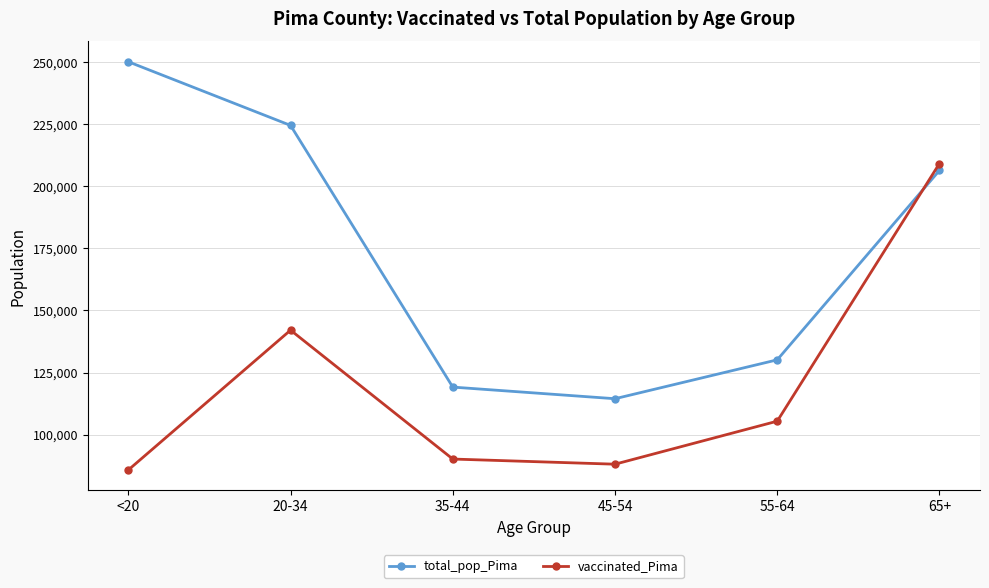

What is the value of the vaccinated_Pima point at the 2nd from the left?

142061